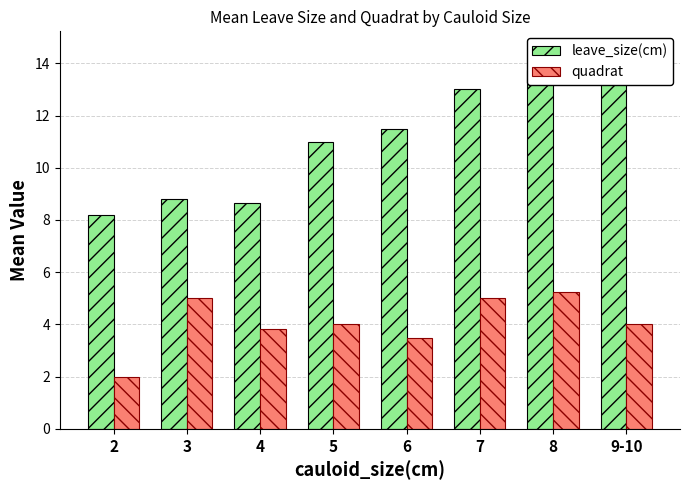

Which series has the largest range (max minus min)?

leave_size(cm)